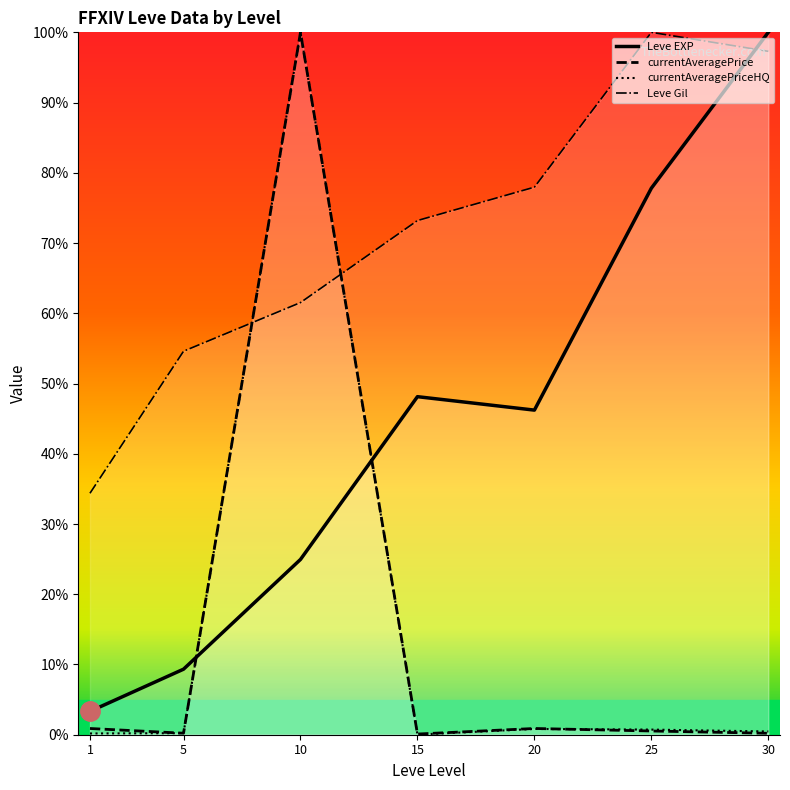

How many lines are shown in the chart?

4